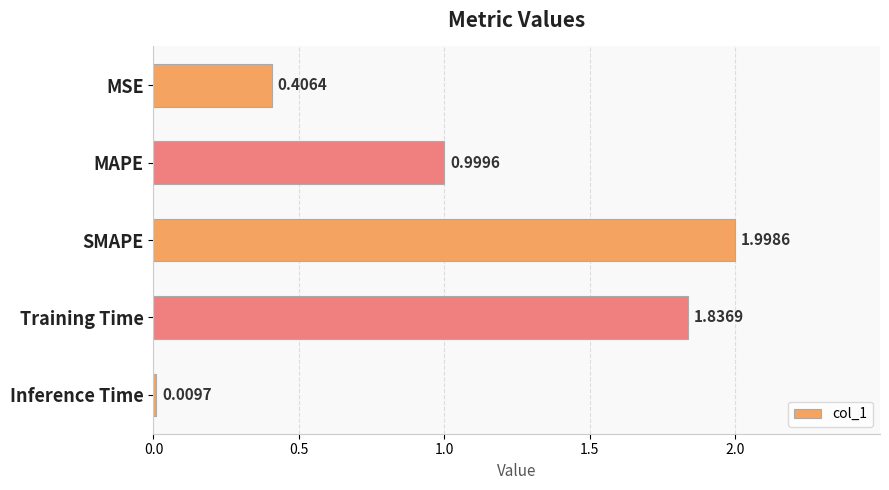

Which has a higher value, SMAPE or Inference Time?

SMAPE